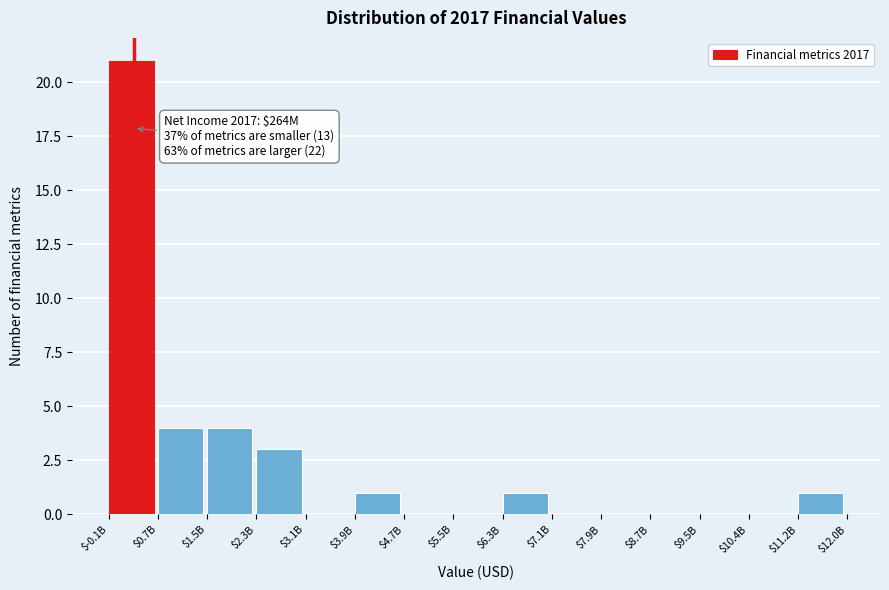

Is it true that the value at $3.9B is 0?

False